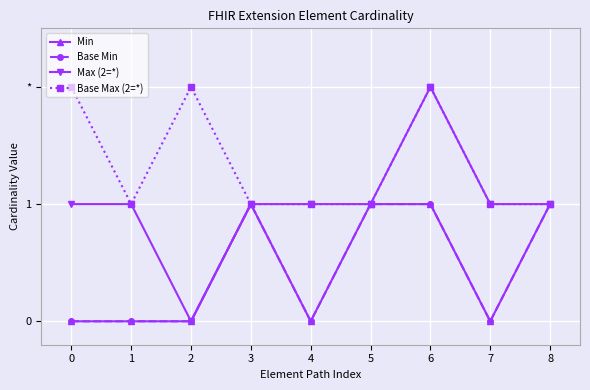

At which category does Max (2=*) reach its first local valley?

2